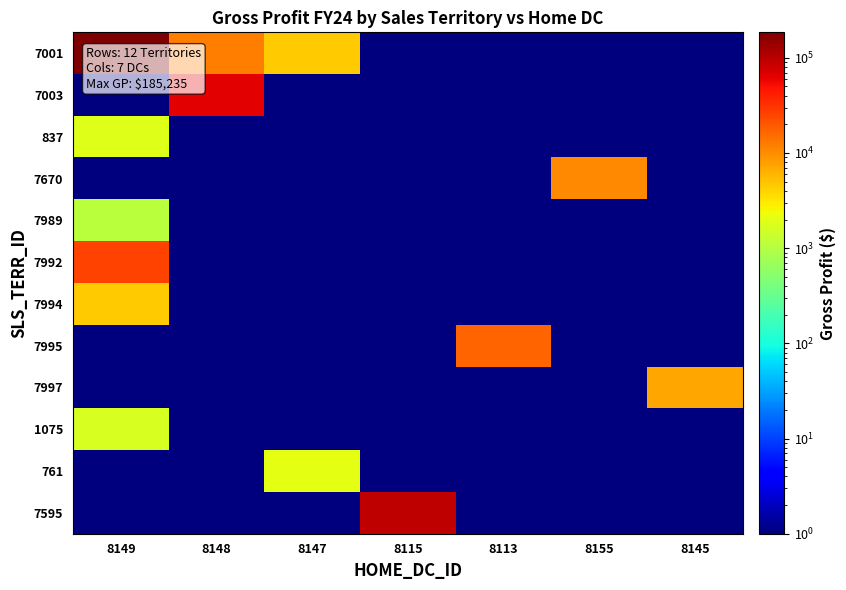

Which label corresponds to the largest value in the chart?

8149